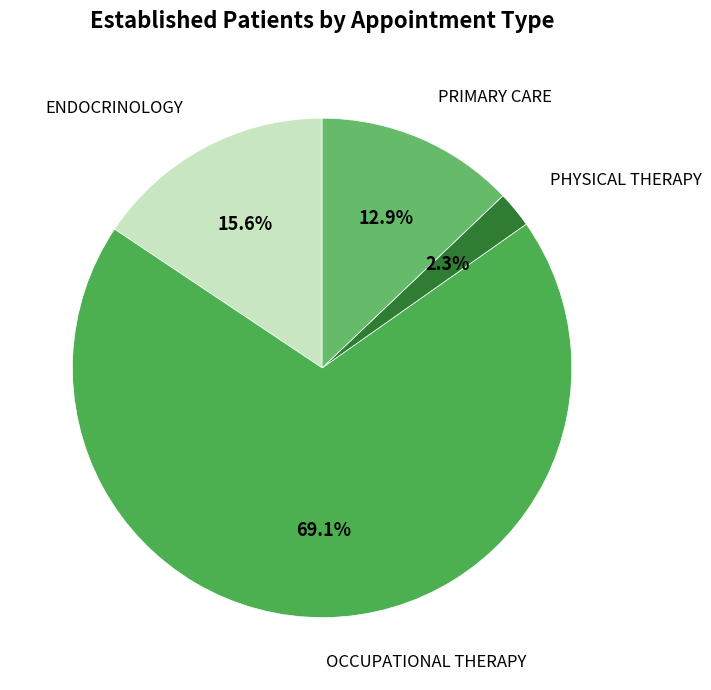

To the nearest percent, what portion does OCCUPATIONAL THERAPY represent?

69%